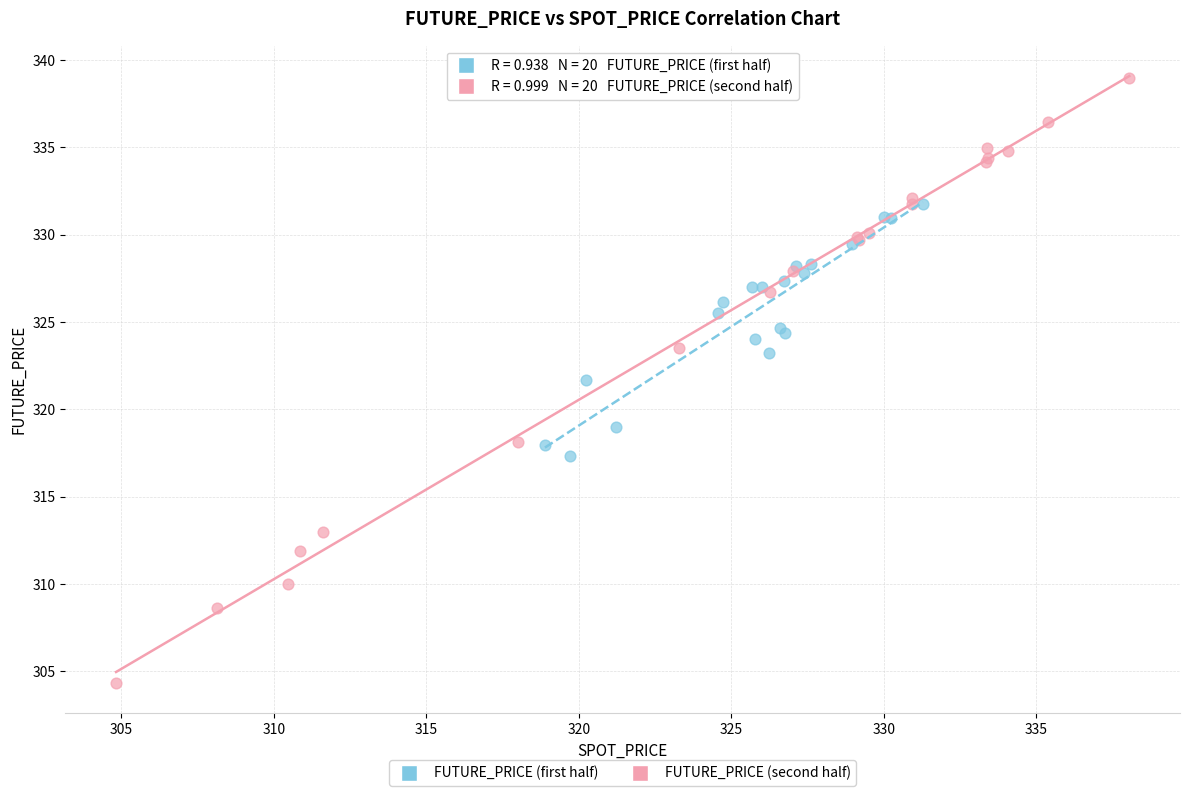

What are all the series names shown in the legend?

FUTURE_PRICE (first half), FUTURE_PRICE (second half)